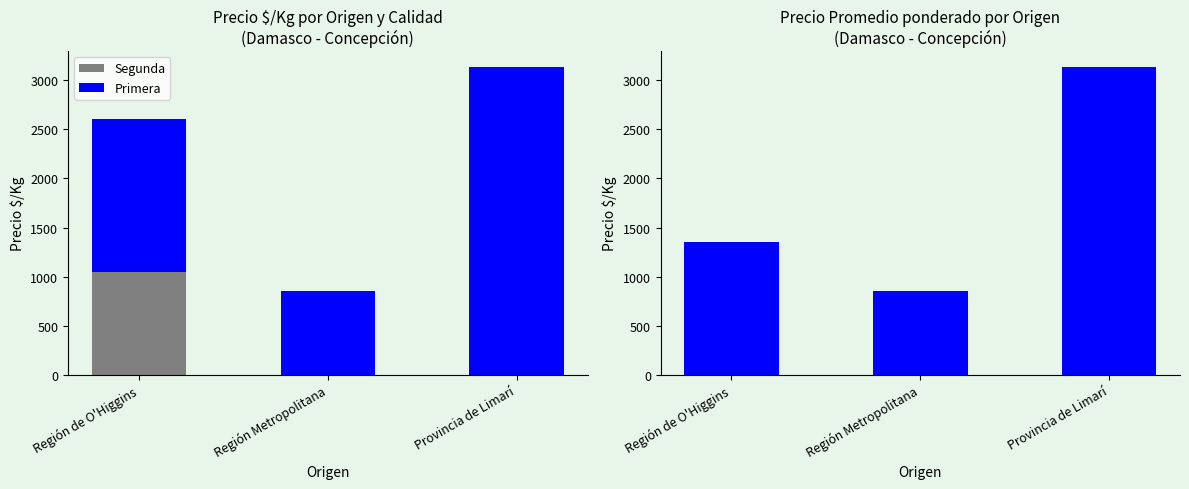

Which series has the largest total across all categories?

Primera